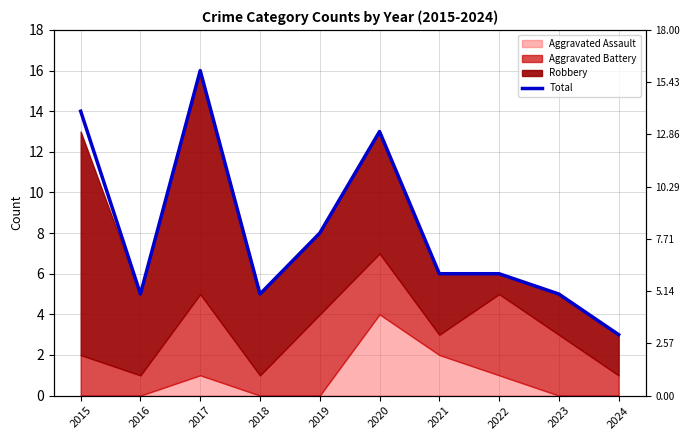

At which category does the chart reach its minimum across all series?

2024